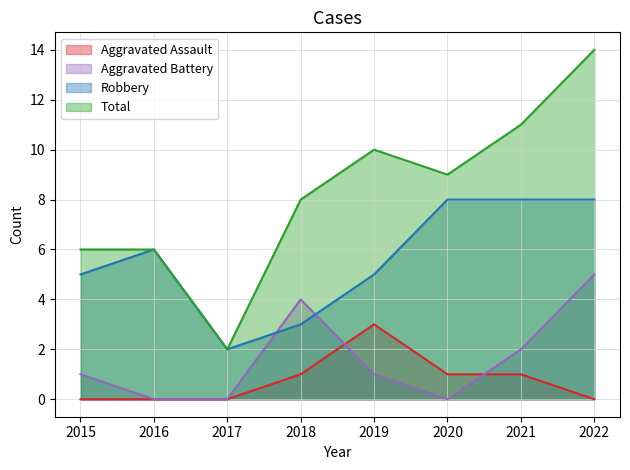

Where does the Robbery series first go above 6?

2020